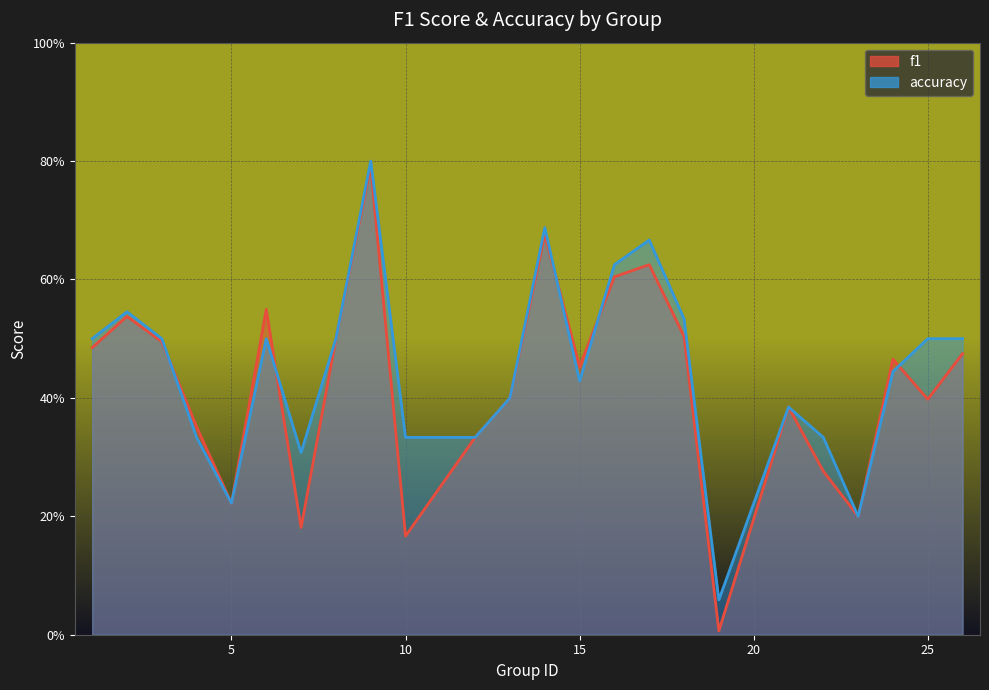

Which series has the widest spread of values?

f1